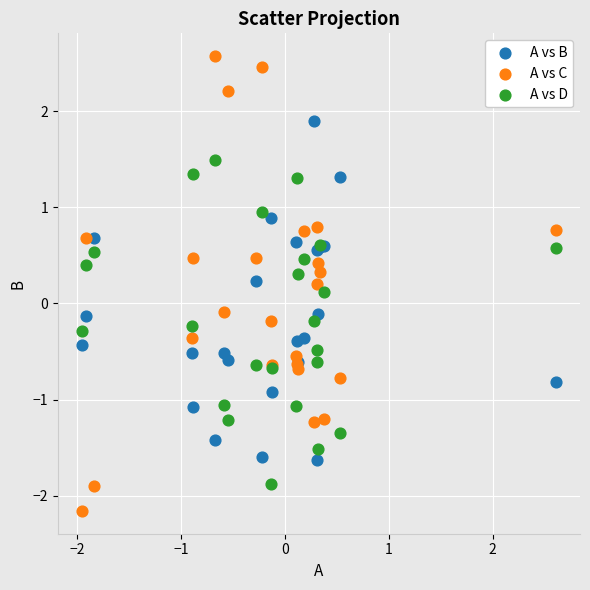

Which series contains the highest Y value?

A vs C